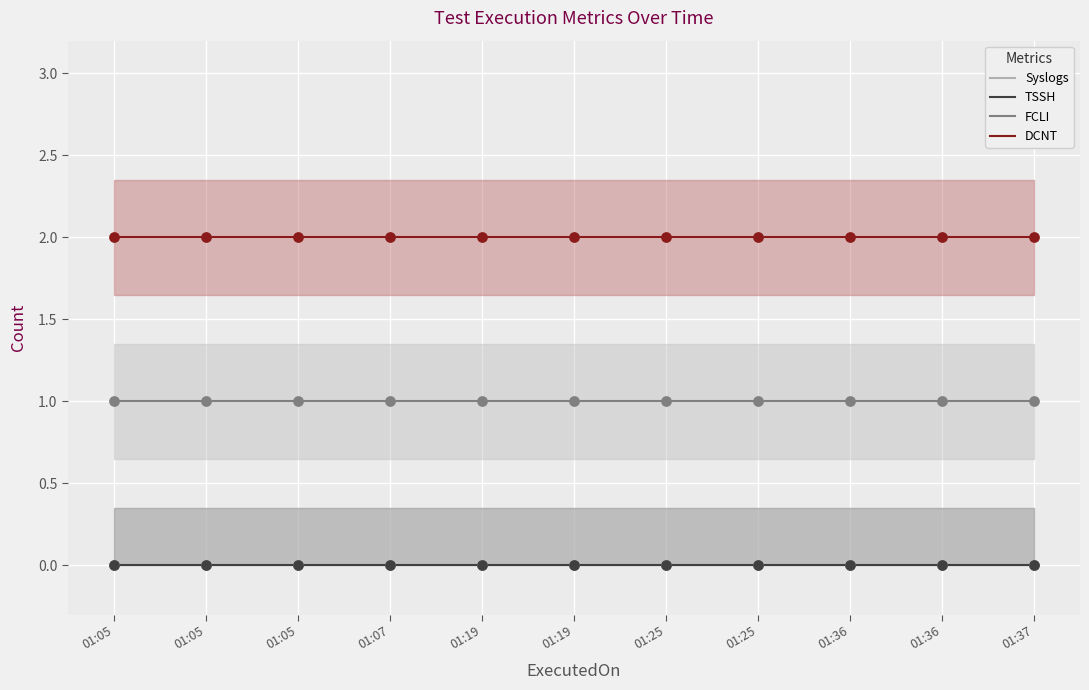

Which series has the widest spread of Y values?

Syslogs